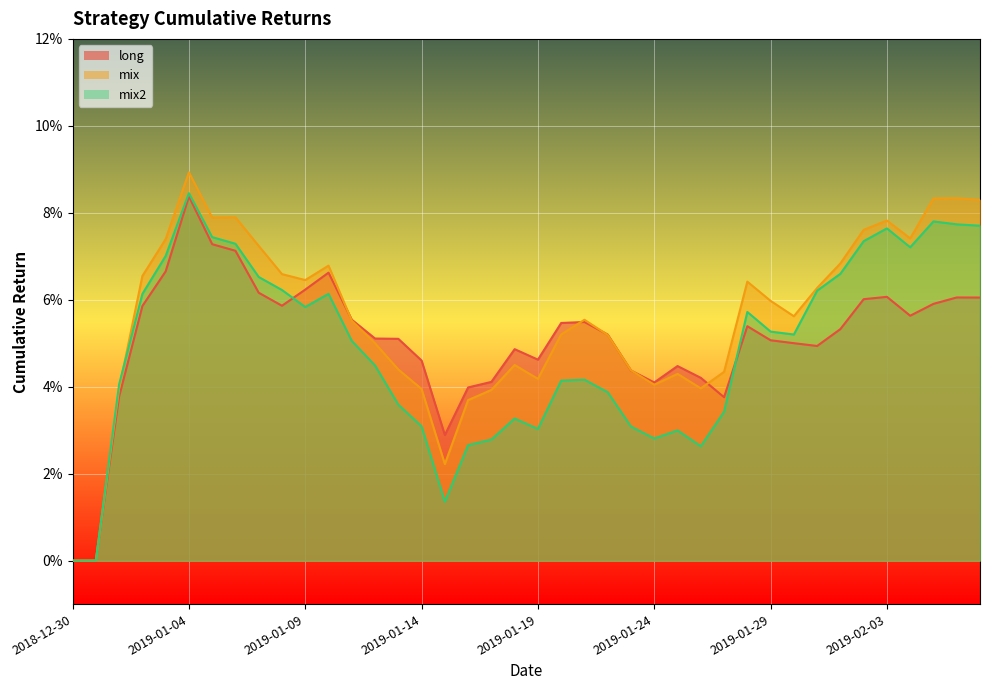

What is the average value of the long series?

0.1